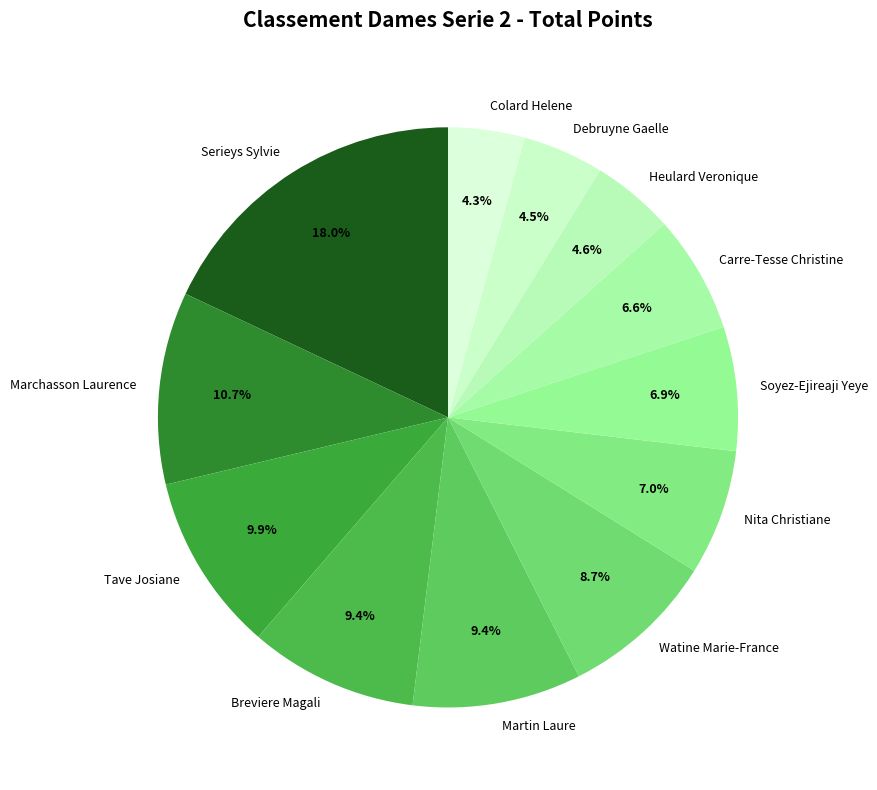

Approximately how many times larger is the value at Debruyne Gaelle compared to Marchasson Laurence?

0.4